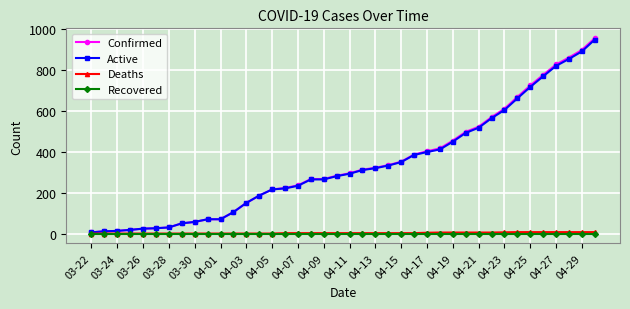

What is the greatest value displayed?

957